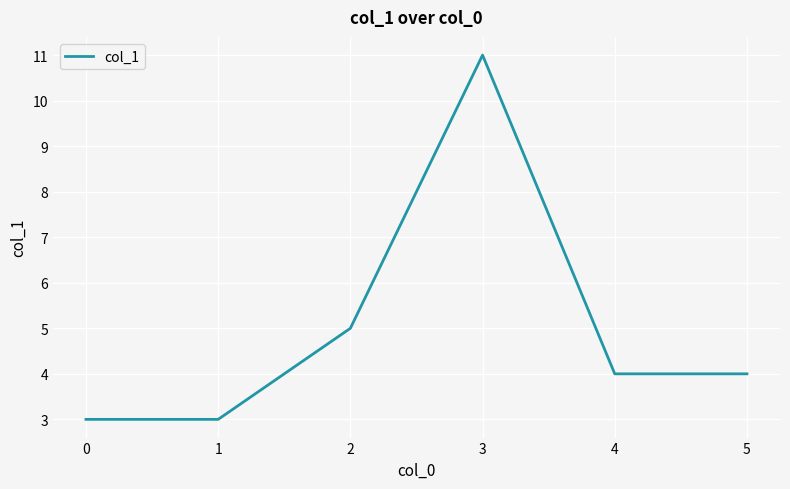

What is the sum of all values?

30